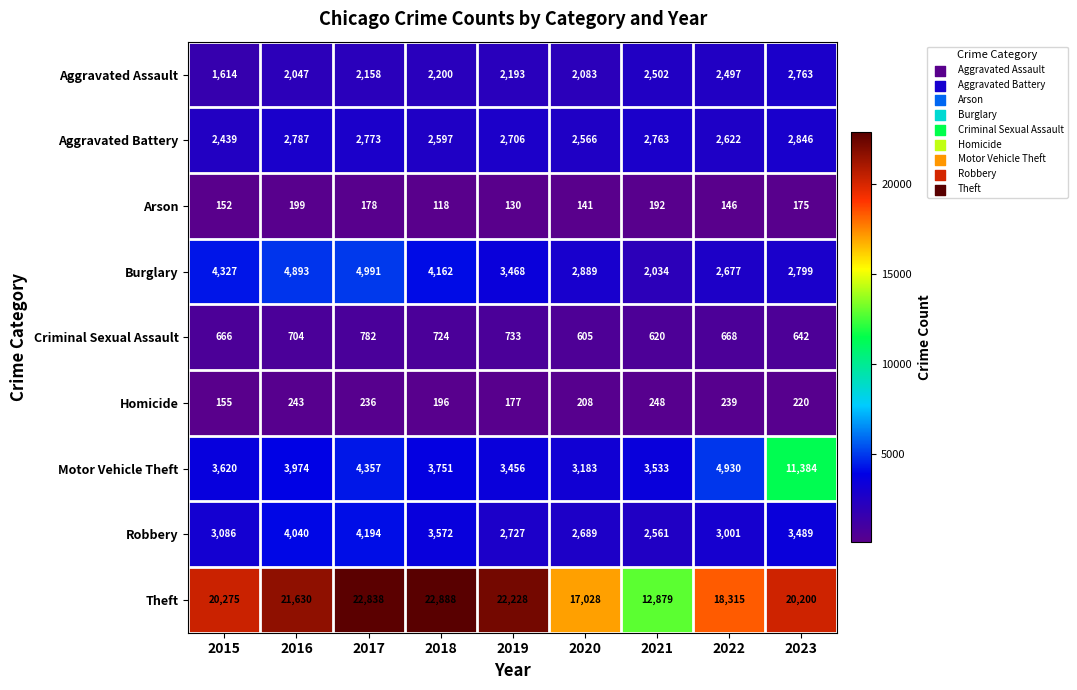

At how many categories does at least one series exceed 11236?

9